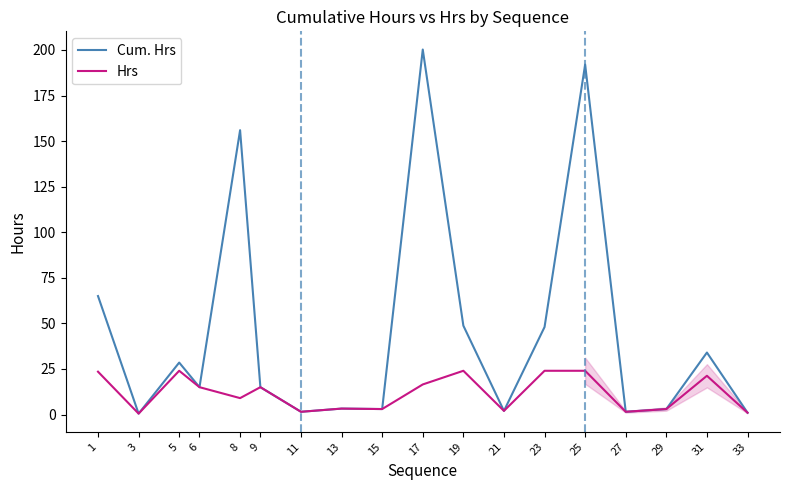

Between 13 and 31, which series saw the biggest shift?

Cum. Hrs